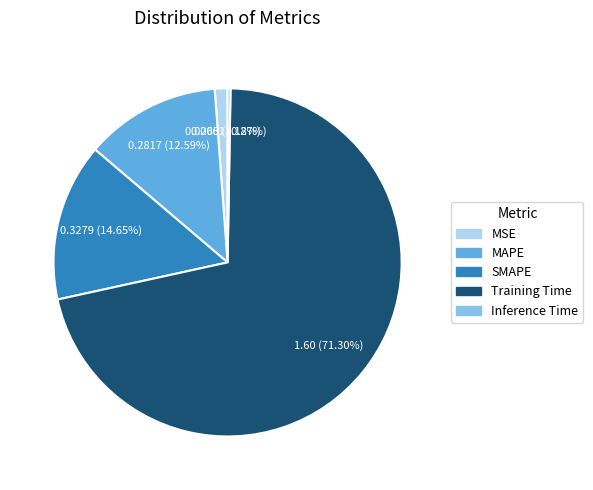

True or false: SMAPE accounts for 15% of the total.

True